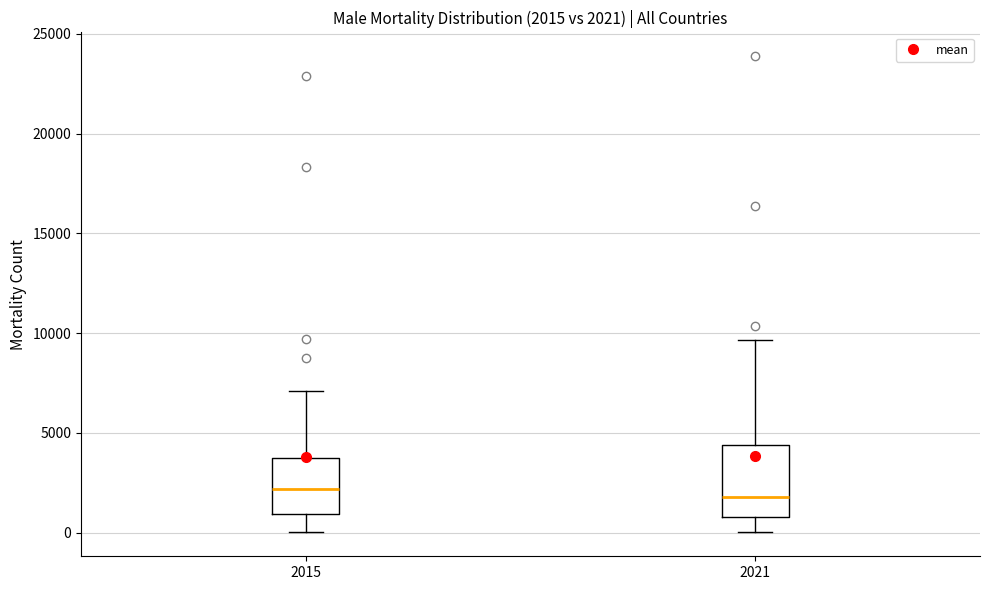

Which box is the tallest, from its lower edge to its upper edge?

2021